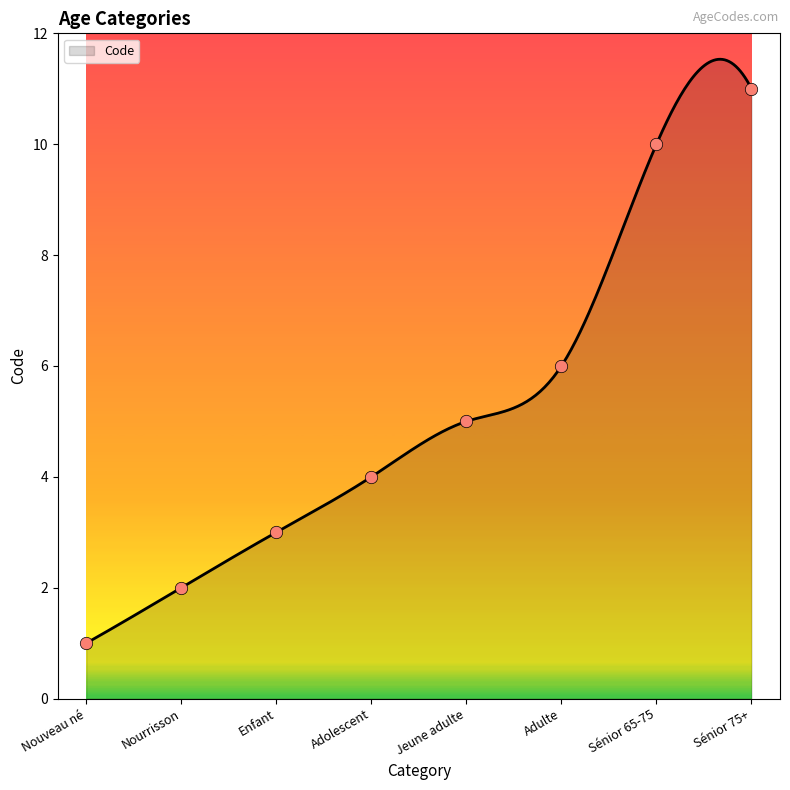

Between Jeune adulte and Sénior 75+, which is larger?

Sénior 75+